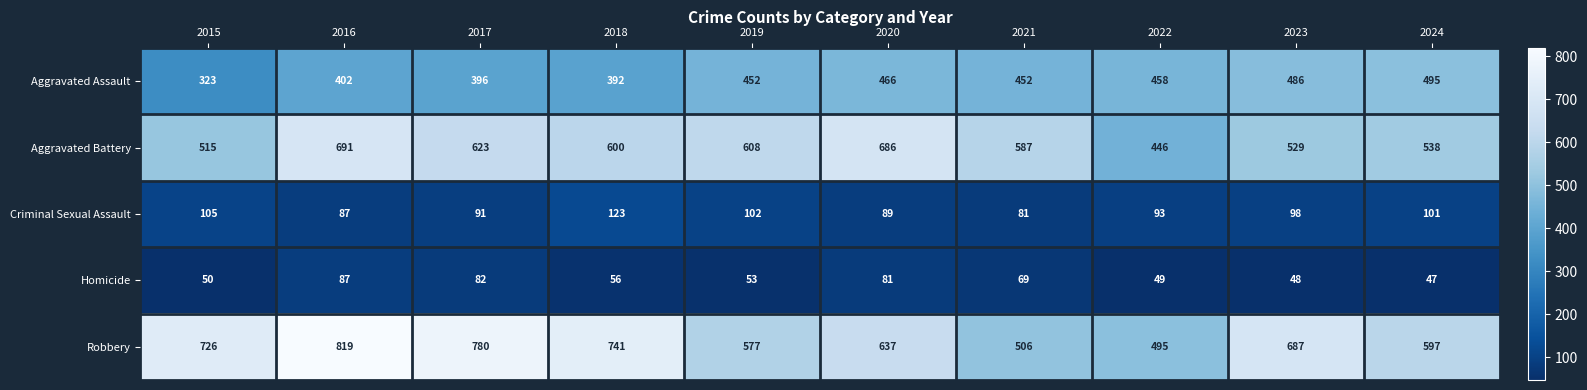

At which category is the sum across all series the highest?

2016